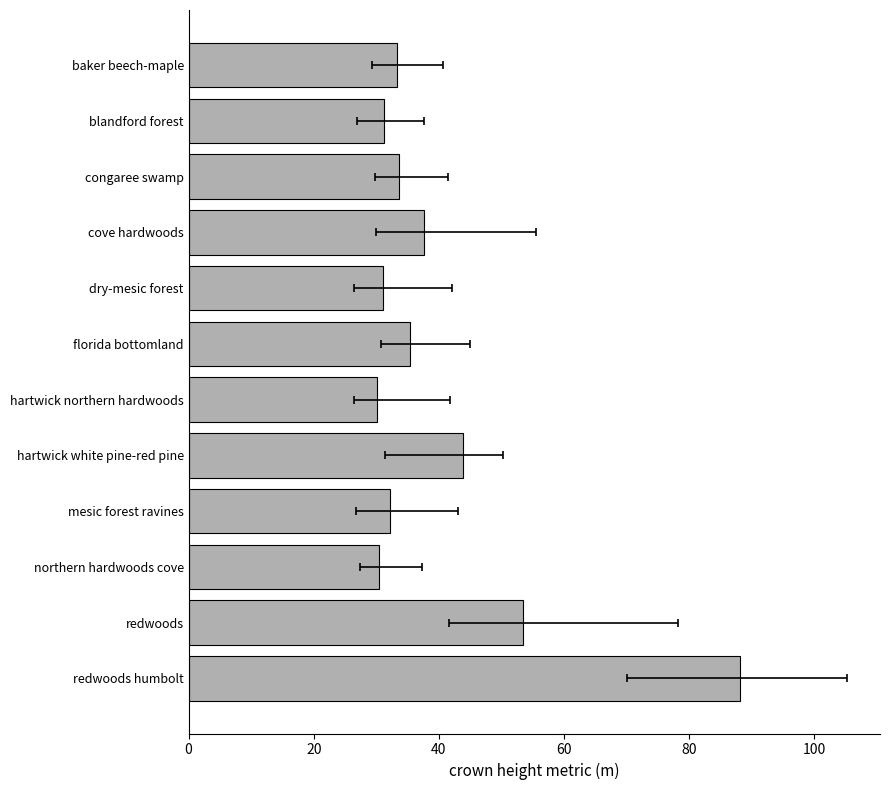

What is the value of the 8th bar from the left?

43.8